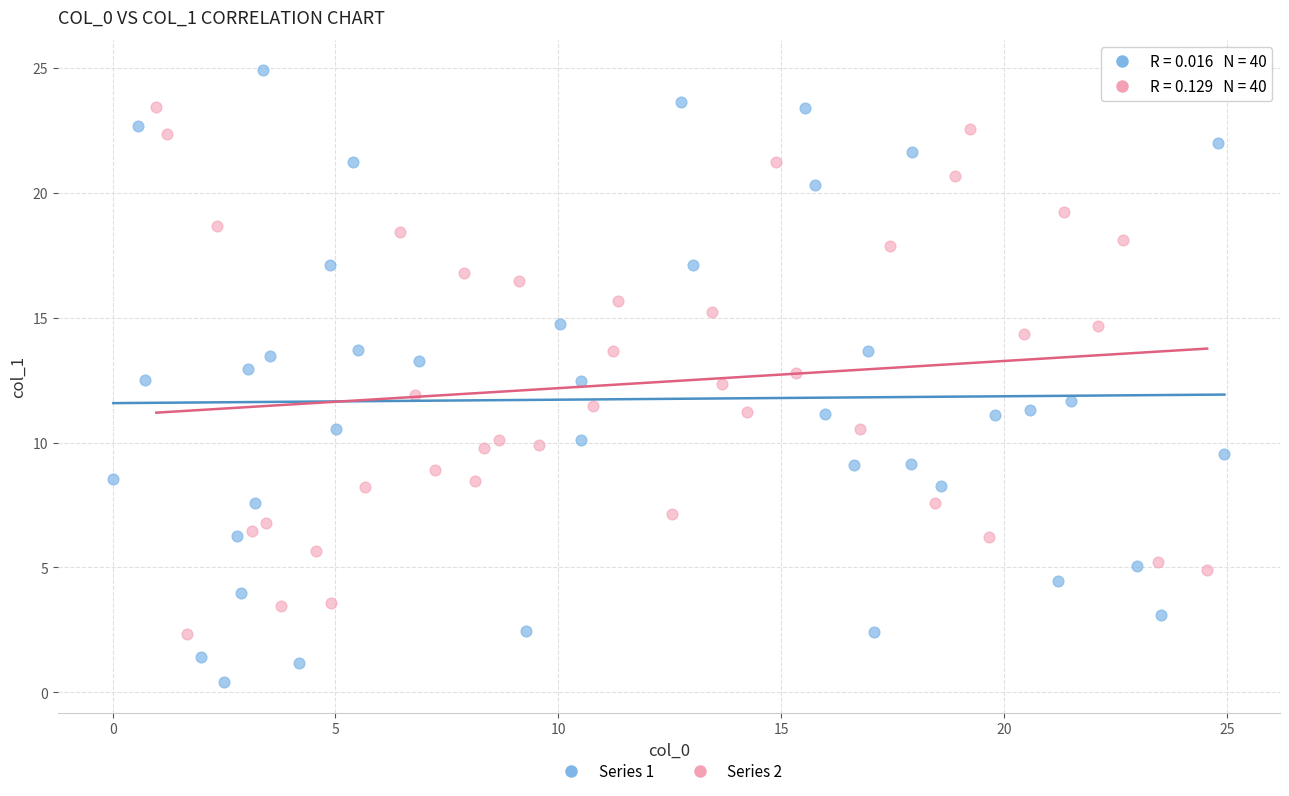

Which series reaches the maximum Y coordinate?

Series 1